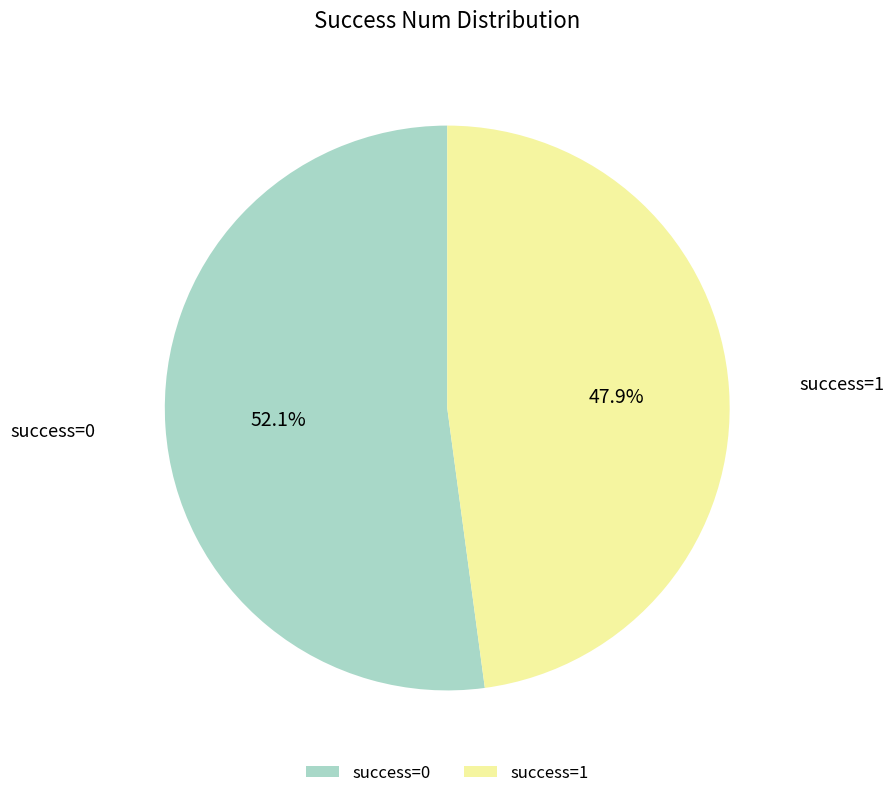

What is the ratio of the value at success=1 to the value at success=0?

0.9